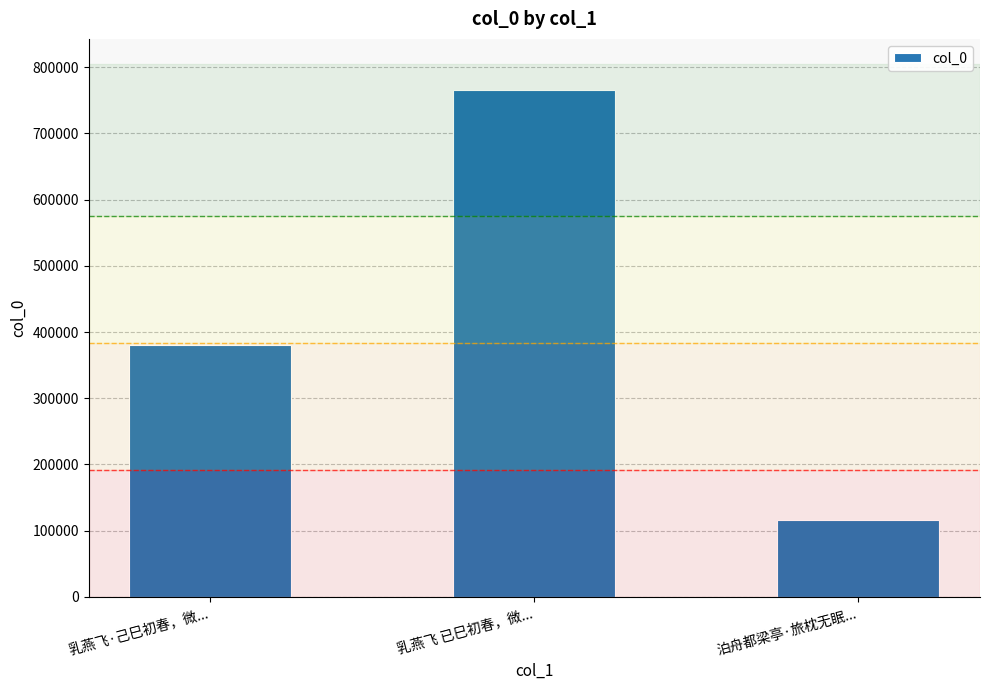

Are the bars horizontal?

No